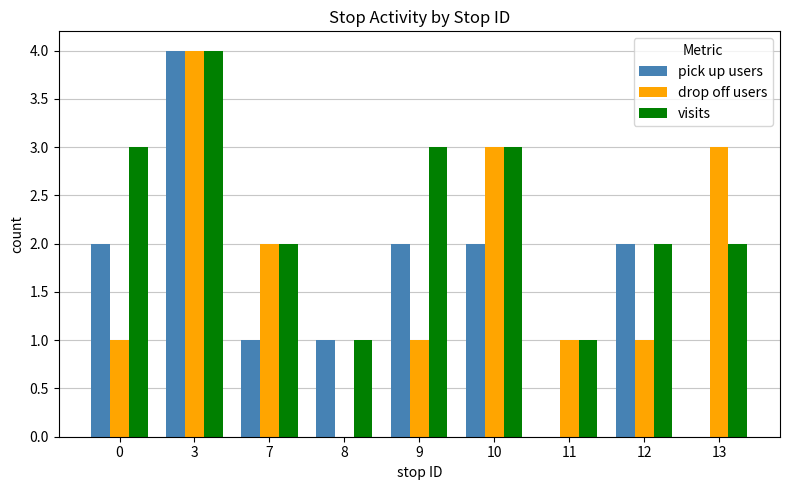

The visits series shows 1 at 8. True or false?

True